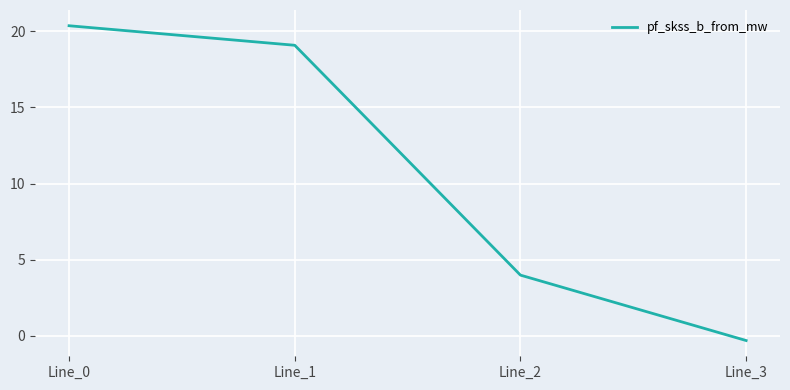

Where is the data nearest to the value 10?

Line_2